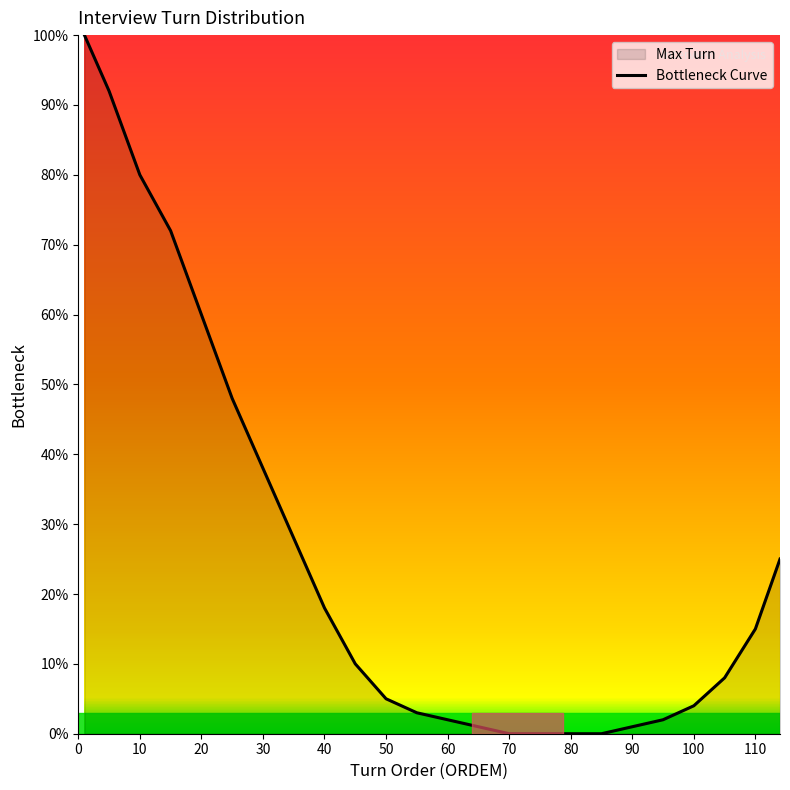

True or false: the data has more than 0 interior local peaks.

False